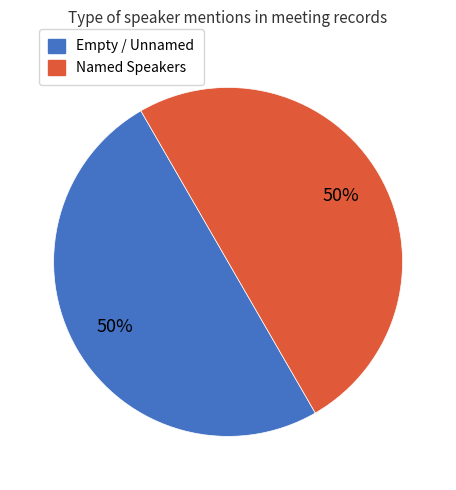

To the nearest percent, what is the average slice percentage?

50%